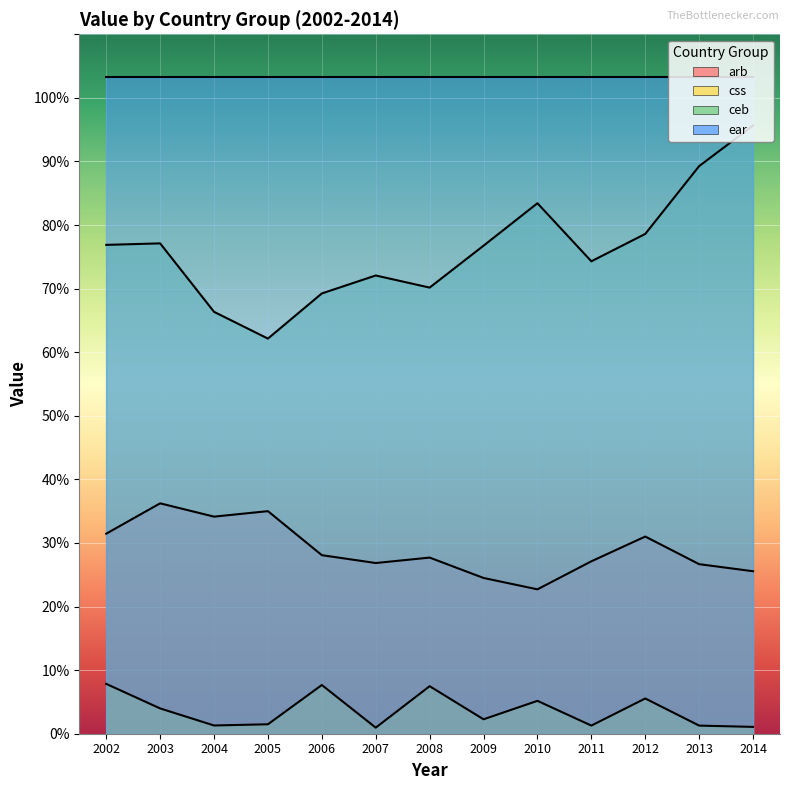

What is the difference between the css values at 2009 and 2011?

1.0